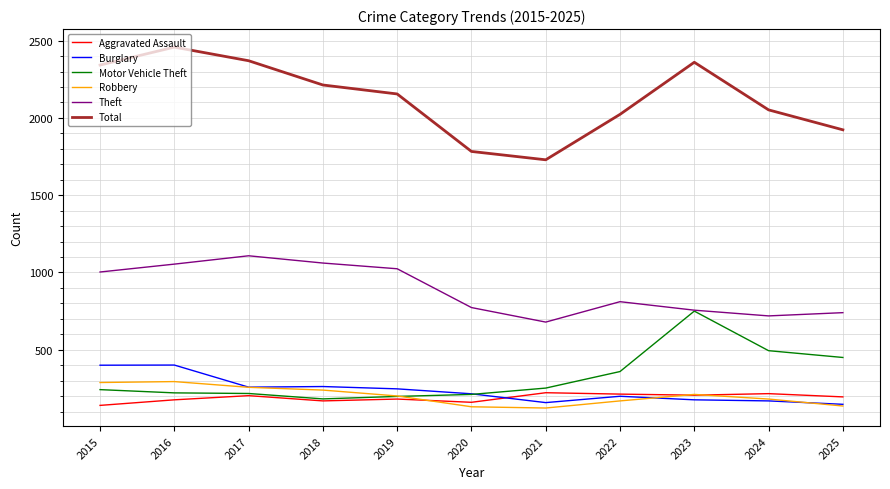

Between 2021 and 2023, which series saw the biggest shift?

Total